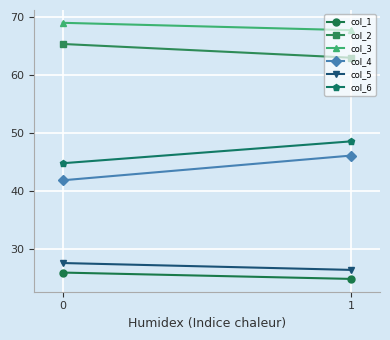

Which series changed the most between 0 and 1?

col_4